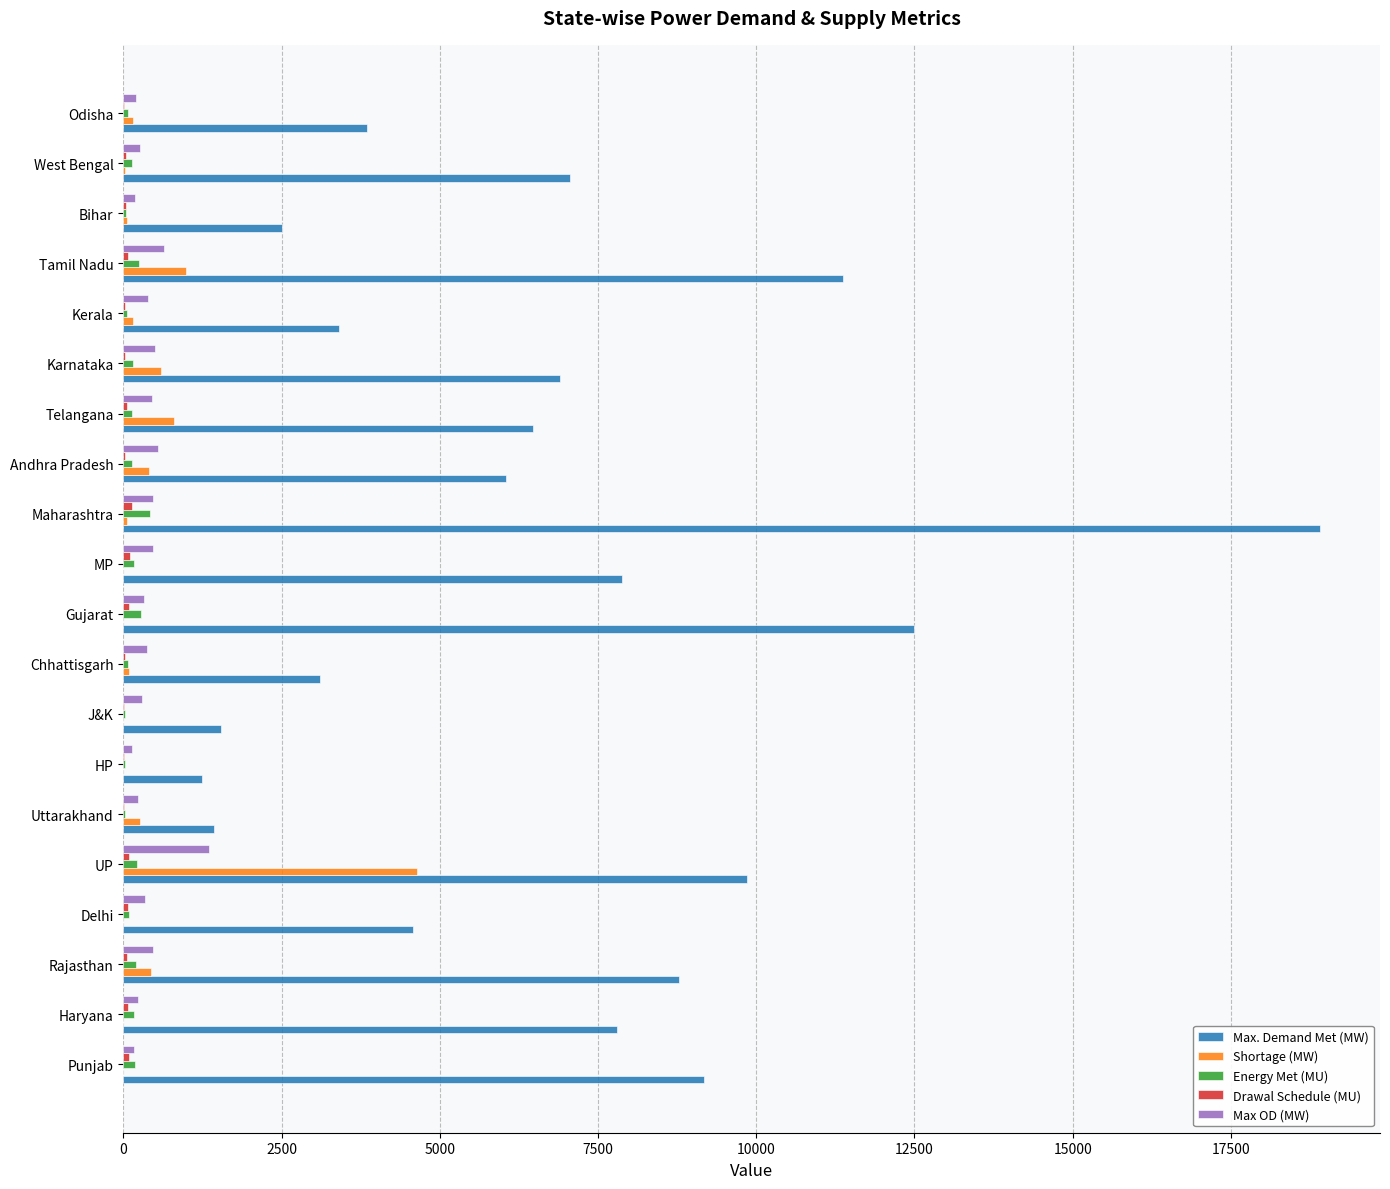

Where is Max. Demand Met (MW) nearest to the value 10074?

UP